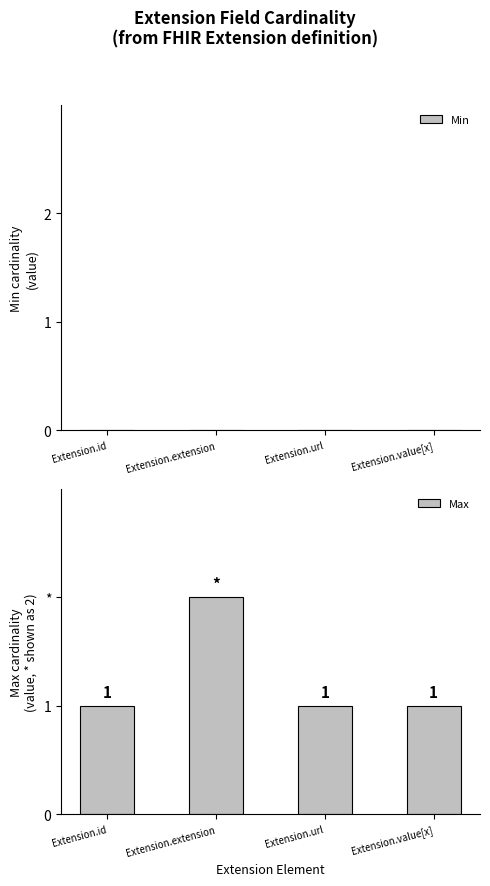

What is the greatest value displayed?

2